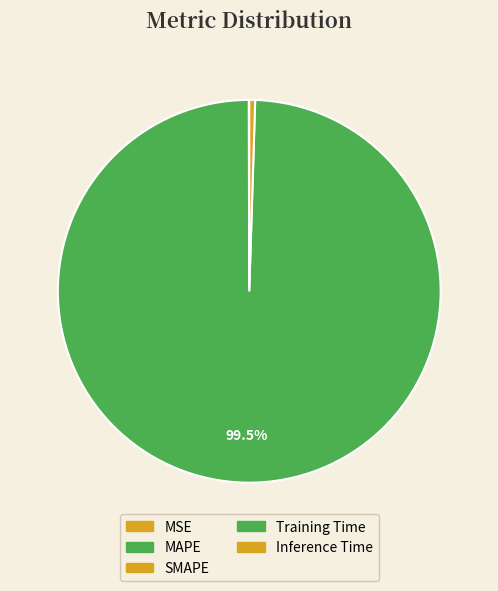

Which category has the biggest portion of the pie?

Training Time